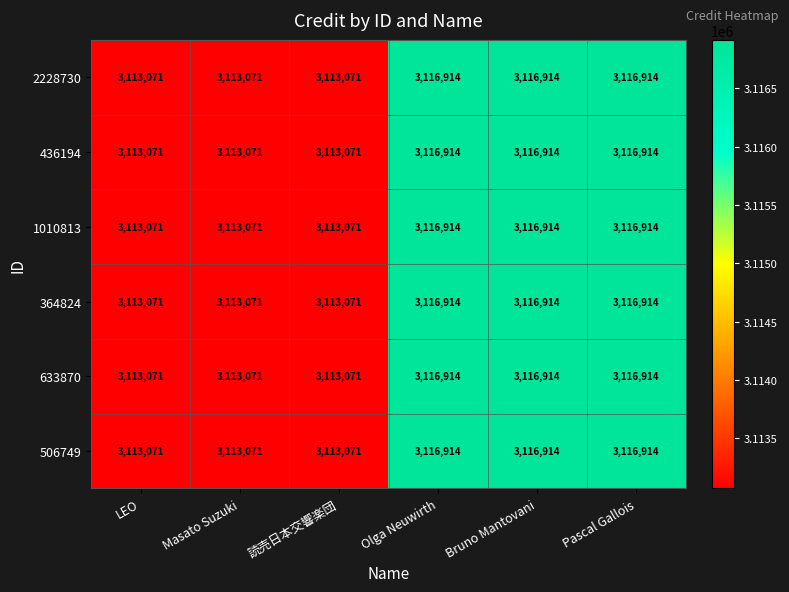

What is the difference between the maximum and minimum values in the 436194 series?

3843